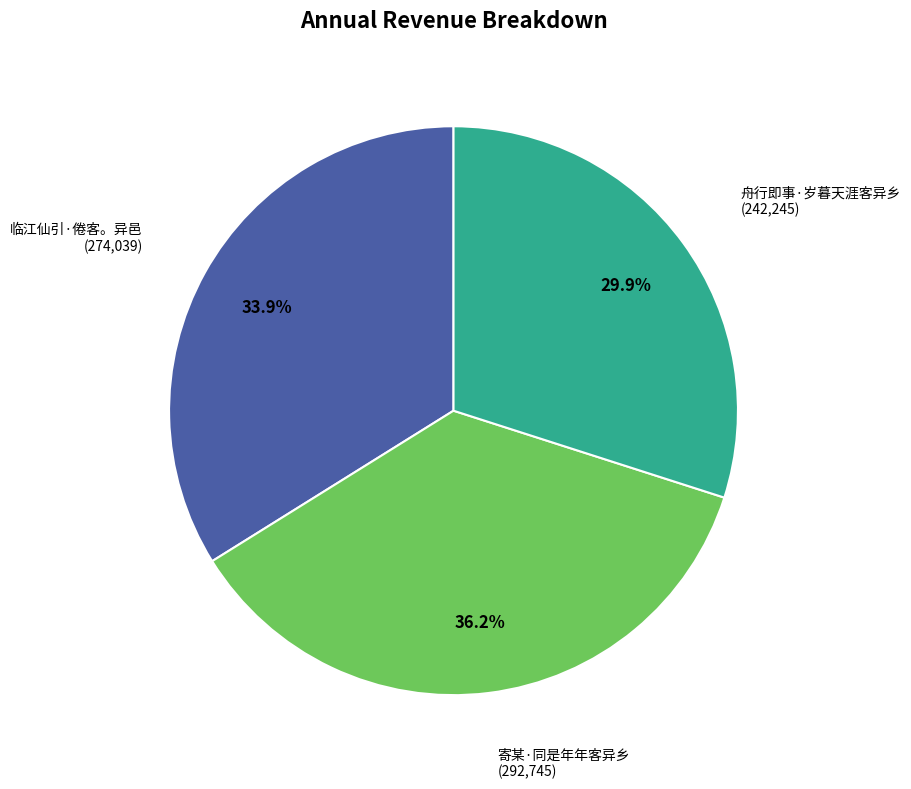

Between 临江仙引·倦客。异邑 and 舟行即事·岁暮天涯客异乡, which is larger?

临江仙引·倦客。异邑